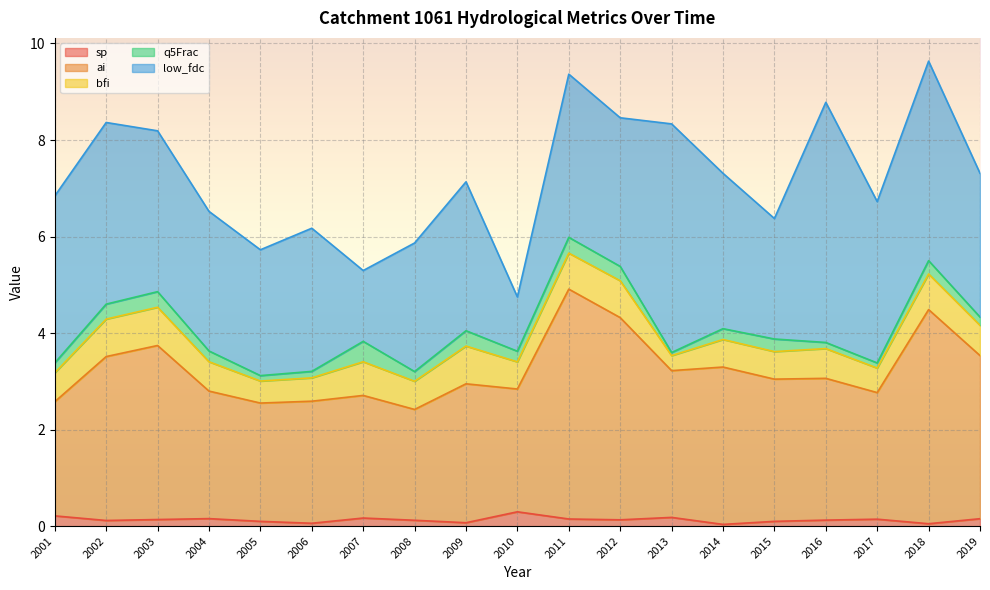

Rank the series at 2008 from highest to lowest value.

low_fdc, ai, bfi, q5Frac, sp